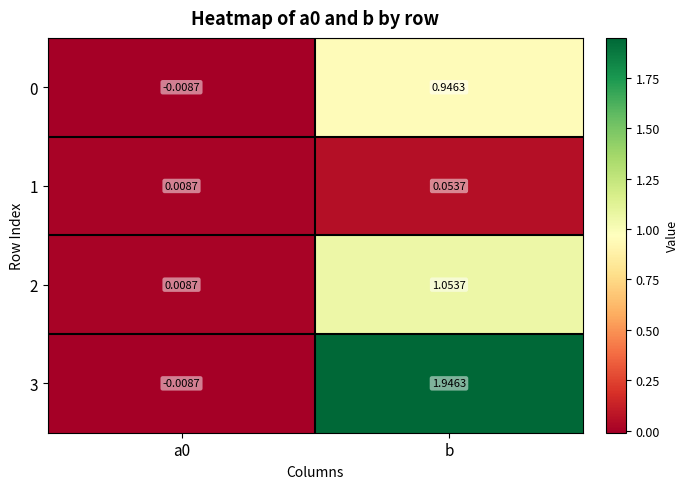

Where does the 0 series first go above 0?

b